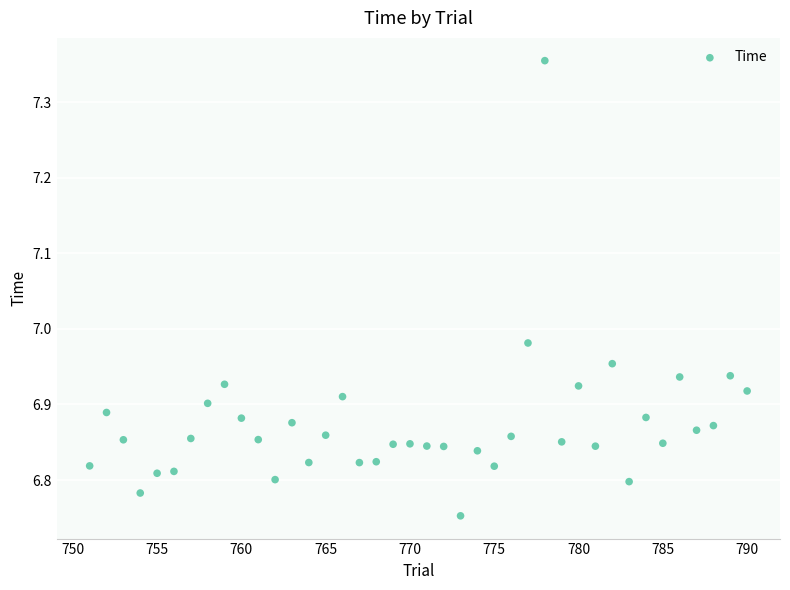

What is the range of Y values (max minus min)?

0.6